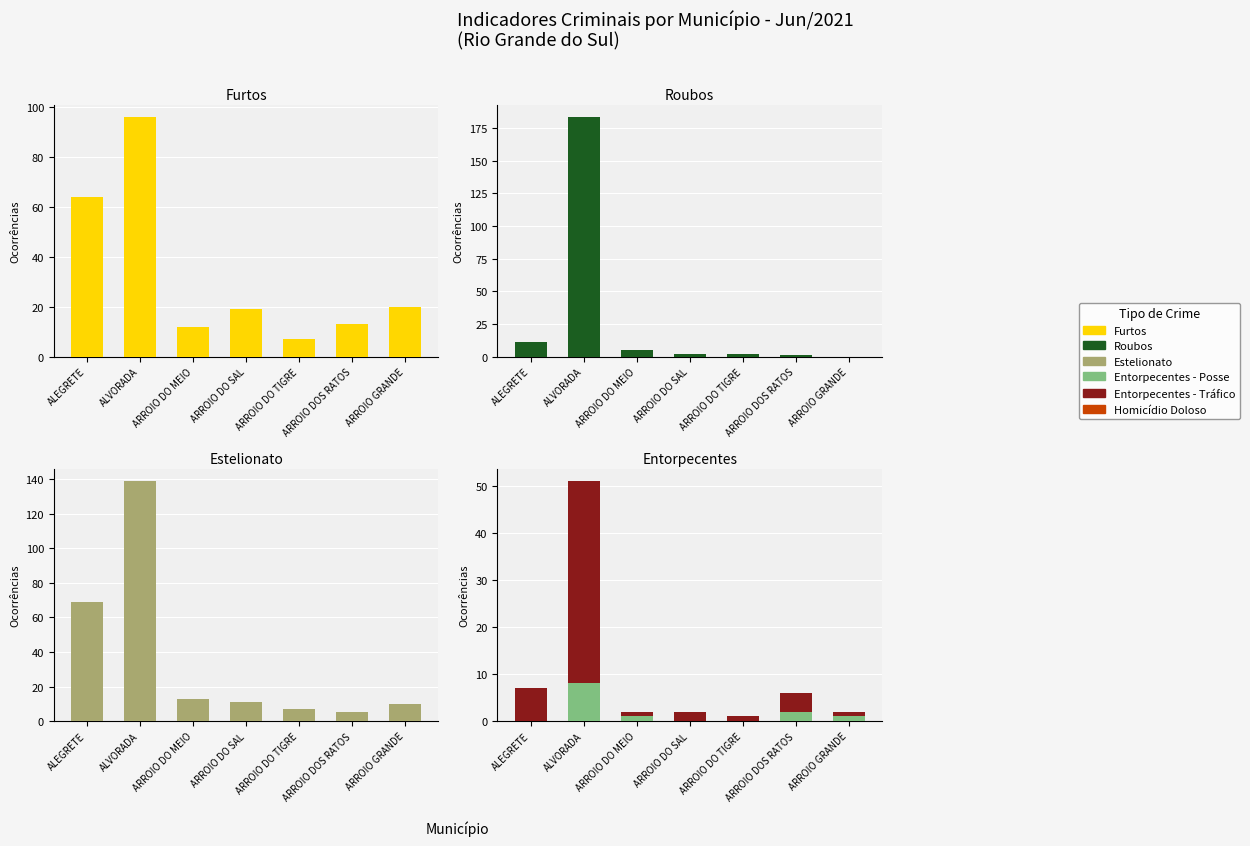

At how many categories does at least one series exceed 100?

1